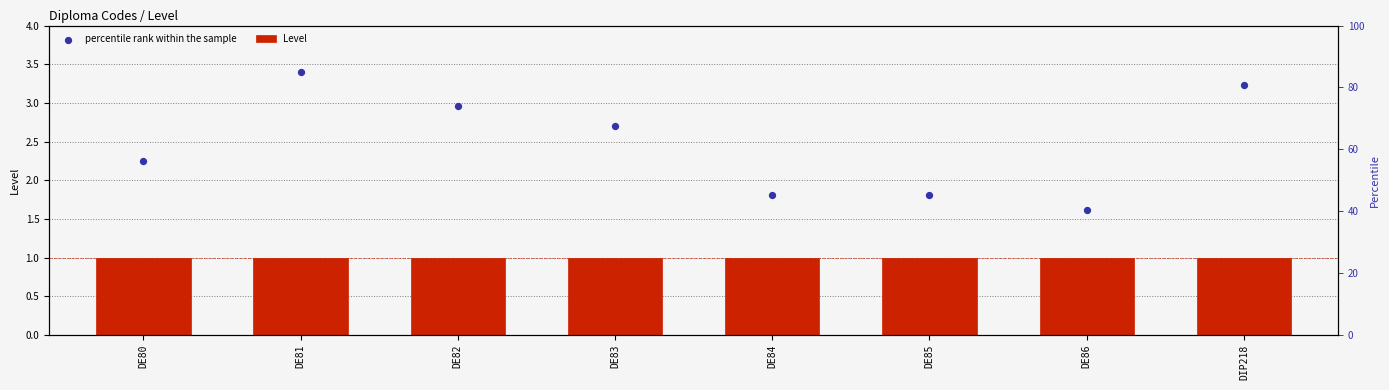

Which series has the largest Y range (max minus min)?

percentile rank within the sample